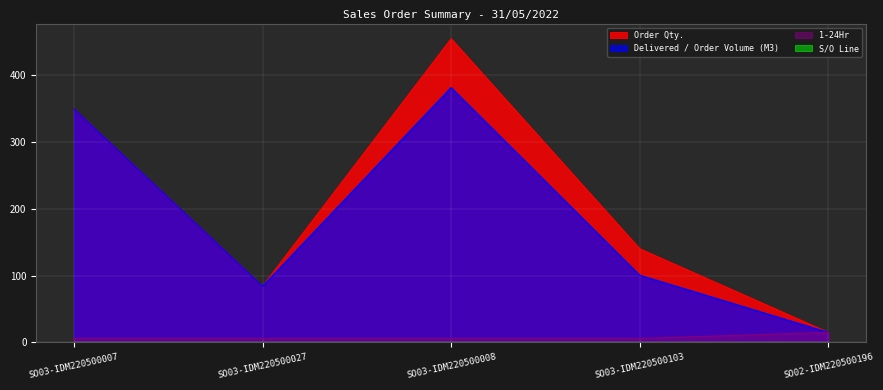

What is the label of the 2nd point from the left?

SO03-IDM220500027